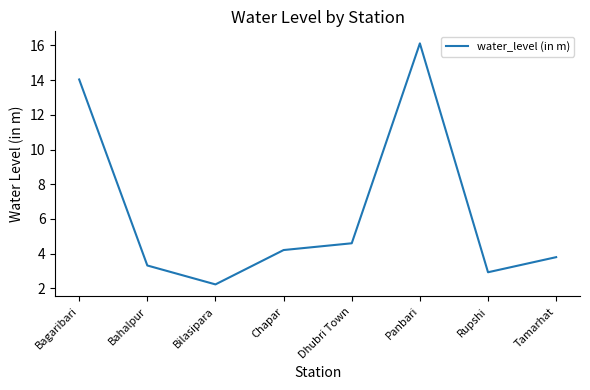

Rank the categories by value from lowest to highest.

Bilasipara, Rupshi, Bahalpur, Tamarhat, Chapar, Dhubri Town, Bagaribari, Panbari